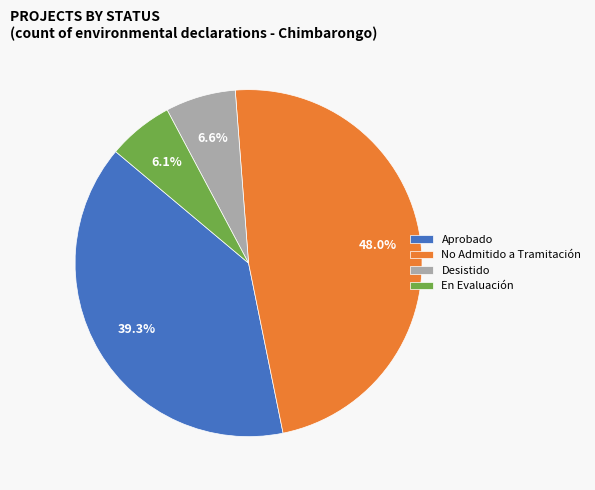

Which category has the biggest portion of the pie?

No Admitido a Tramitación